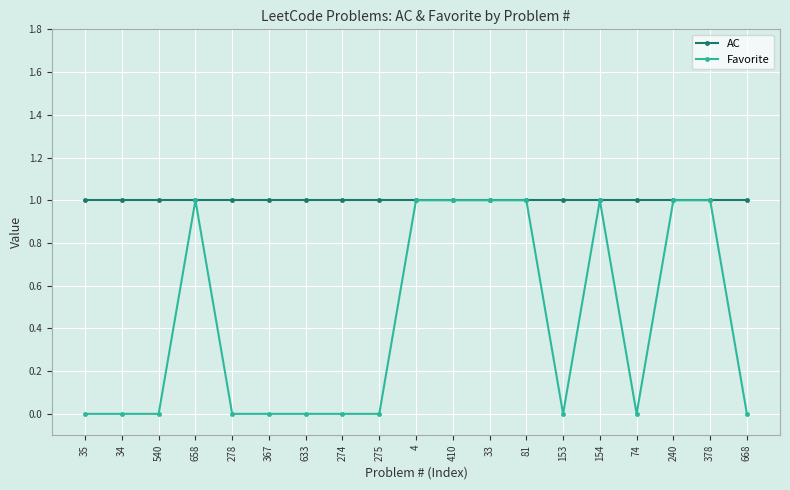

Is the value of AC at 410 greater than the value of Favorite at 153?

Yes